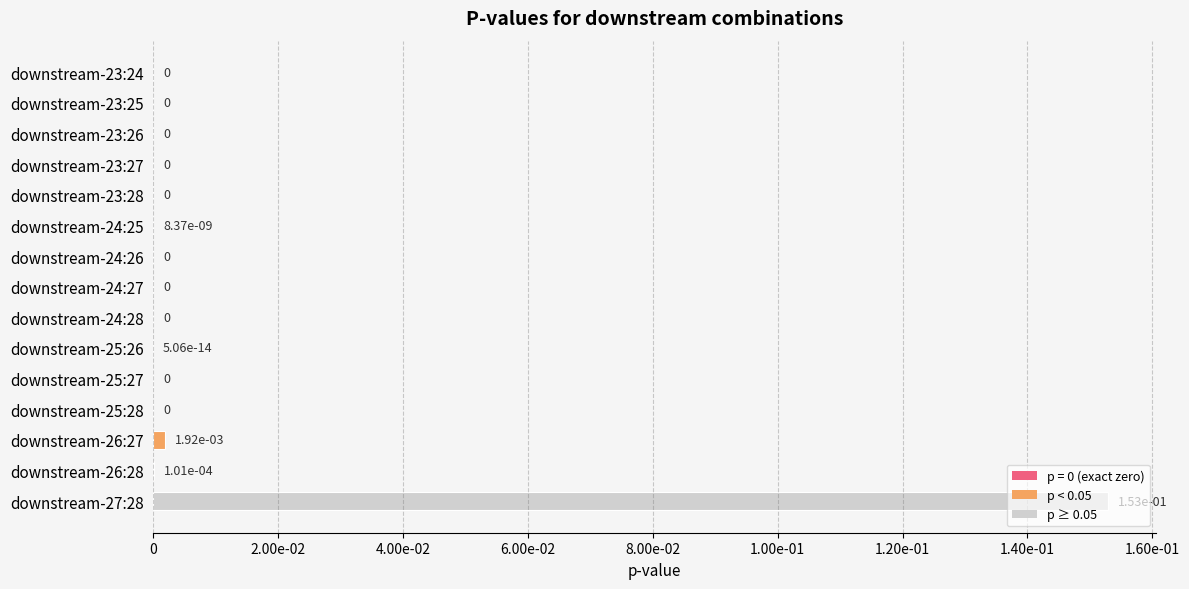

Are the bars horizontal?

Yes